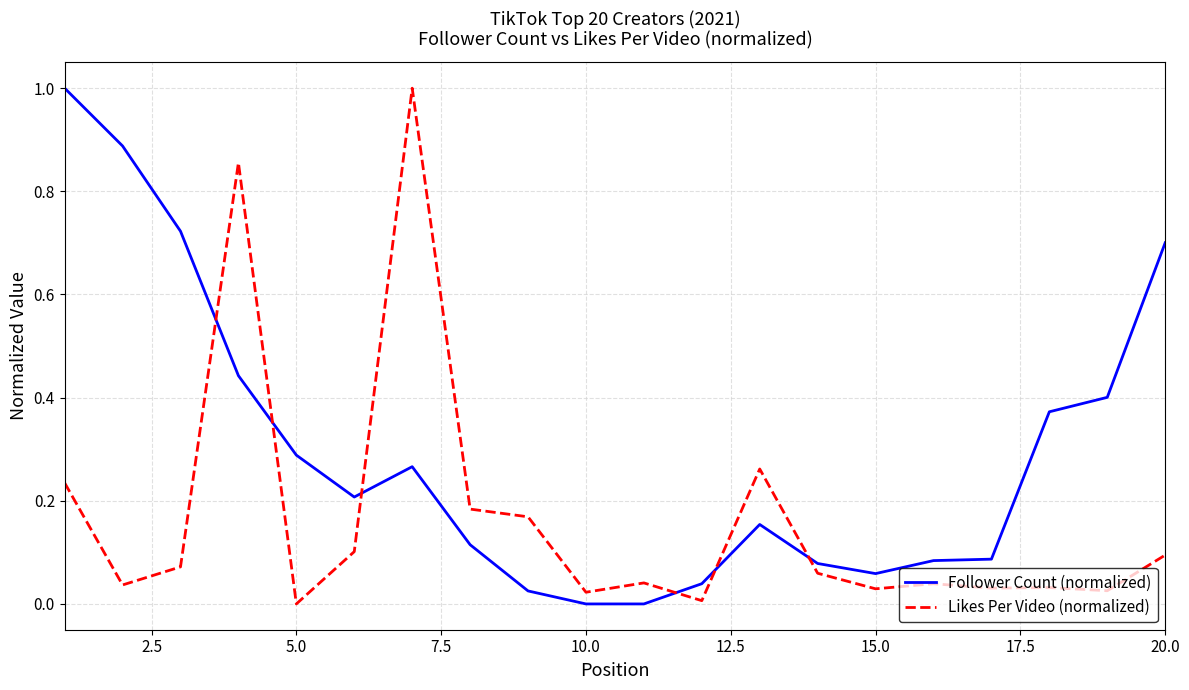

What is the sum of all Likes Per Video (normalized) values?

3.3